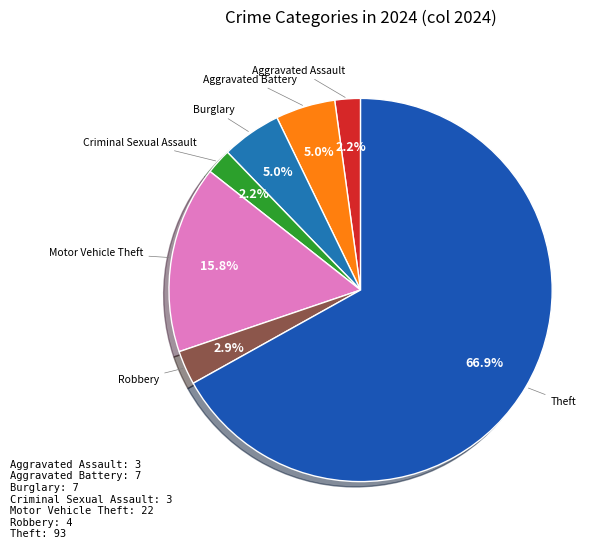

Which slice is the largest?

Theft